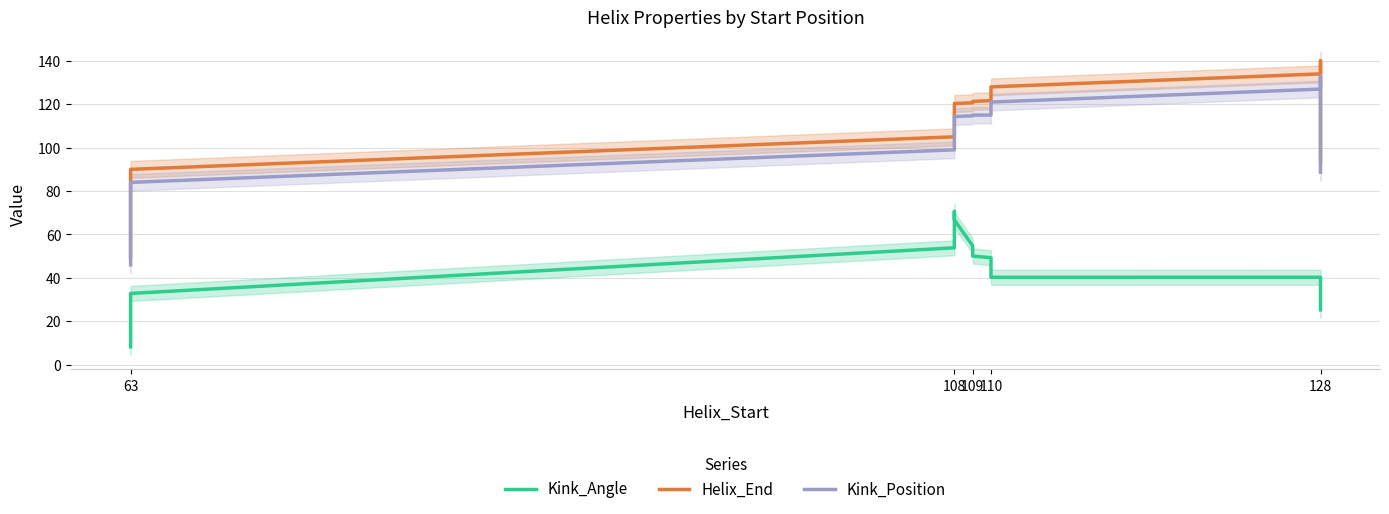

The value of Kink_Position at 110 is 62.8. True or false?

False